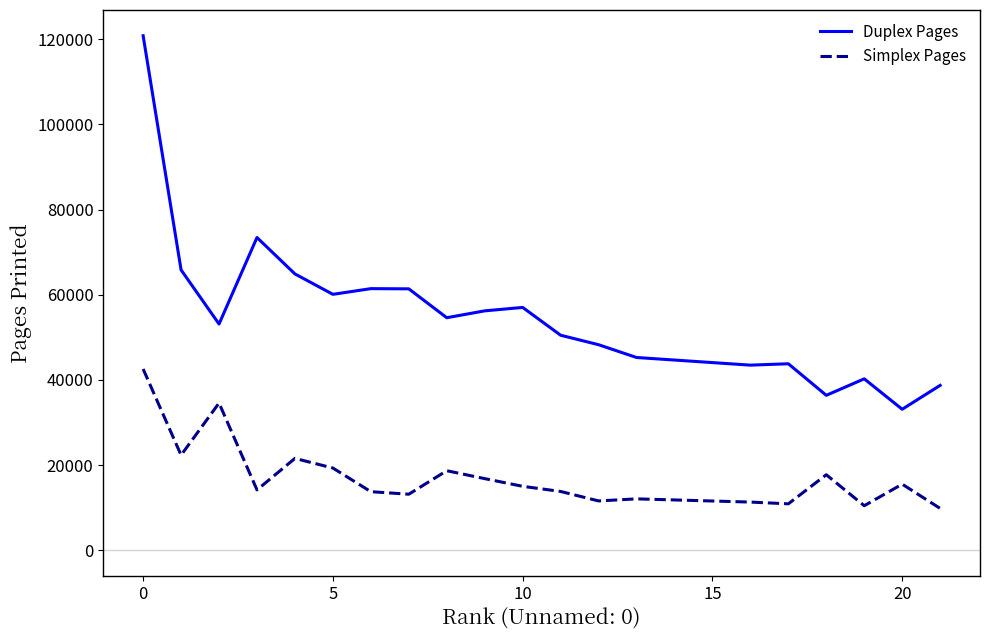

What is the difference between the maximum and minimum values in the Duplex Pages series?

87711